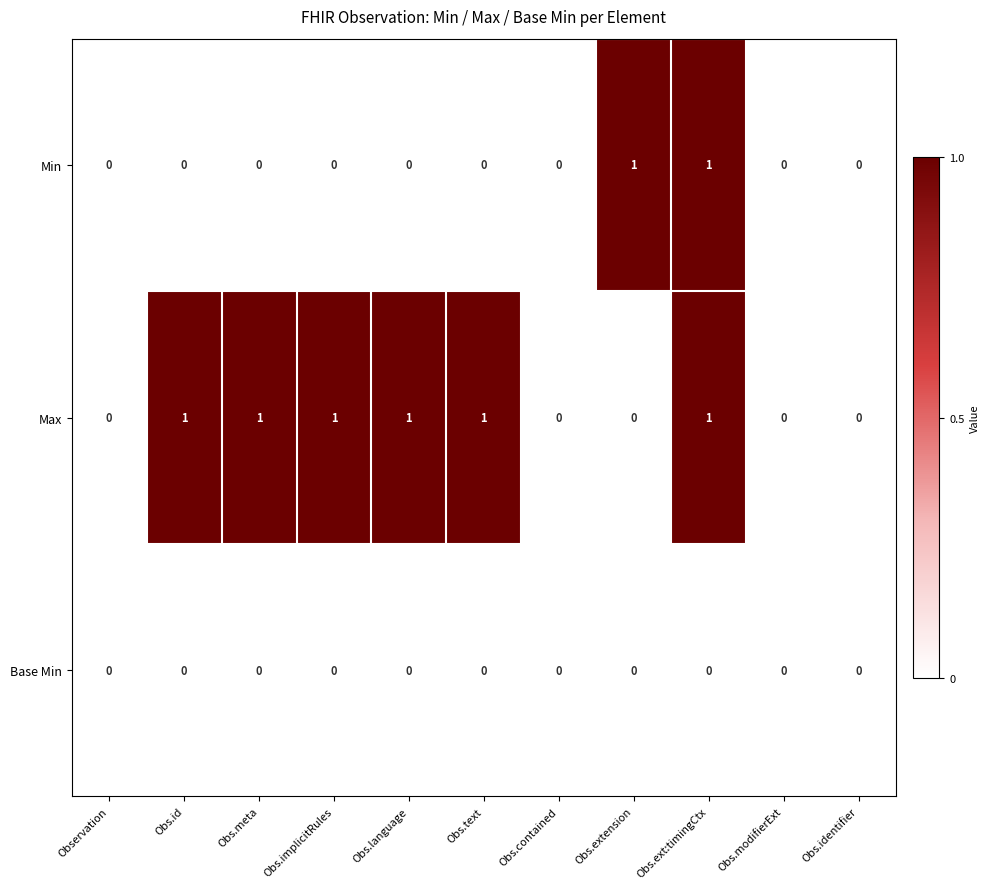

Between Obs.text and Obs.identifier, which series saw the biggest shift?

Max